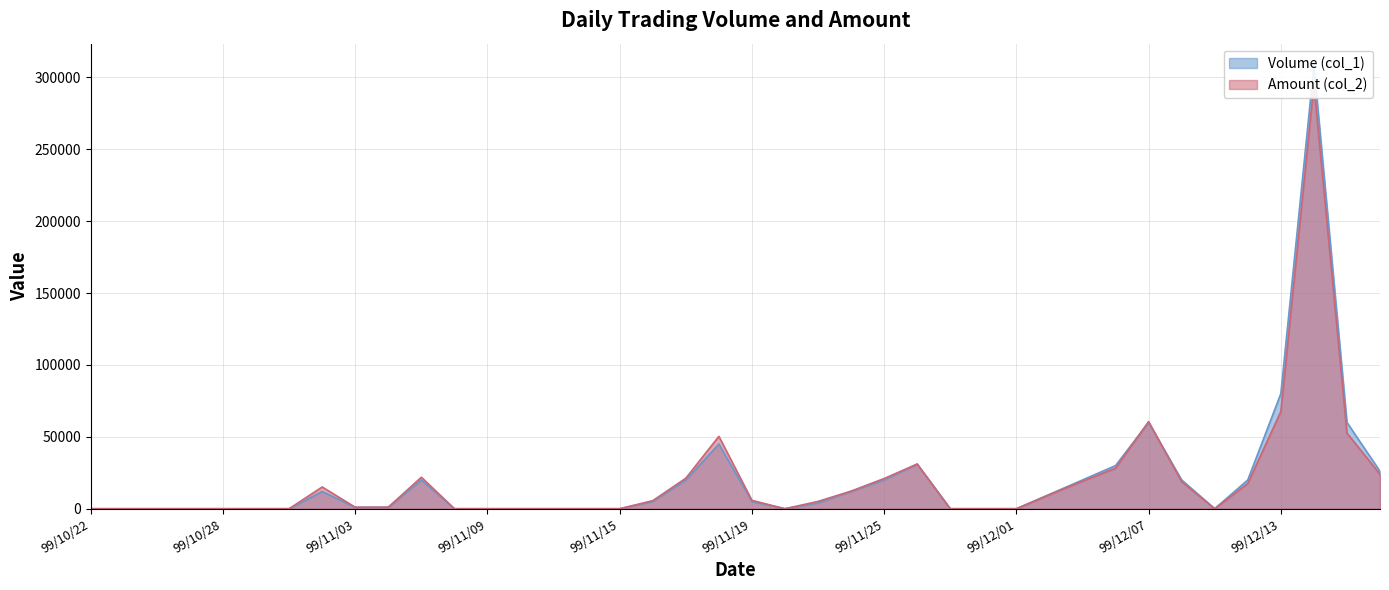

How many interior local peaks does the Volume (col_1) (line) series have?

6